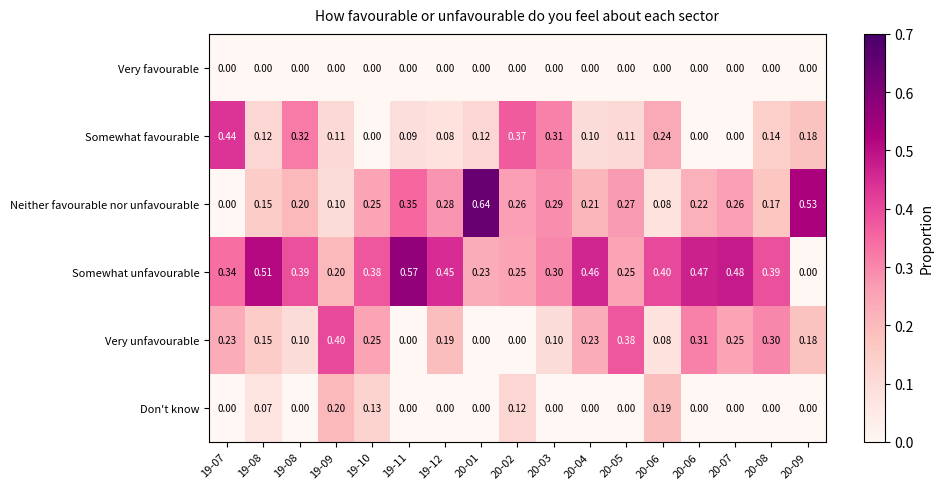

What is the difference between the highest and lowest values at 19-08?

0.5